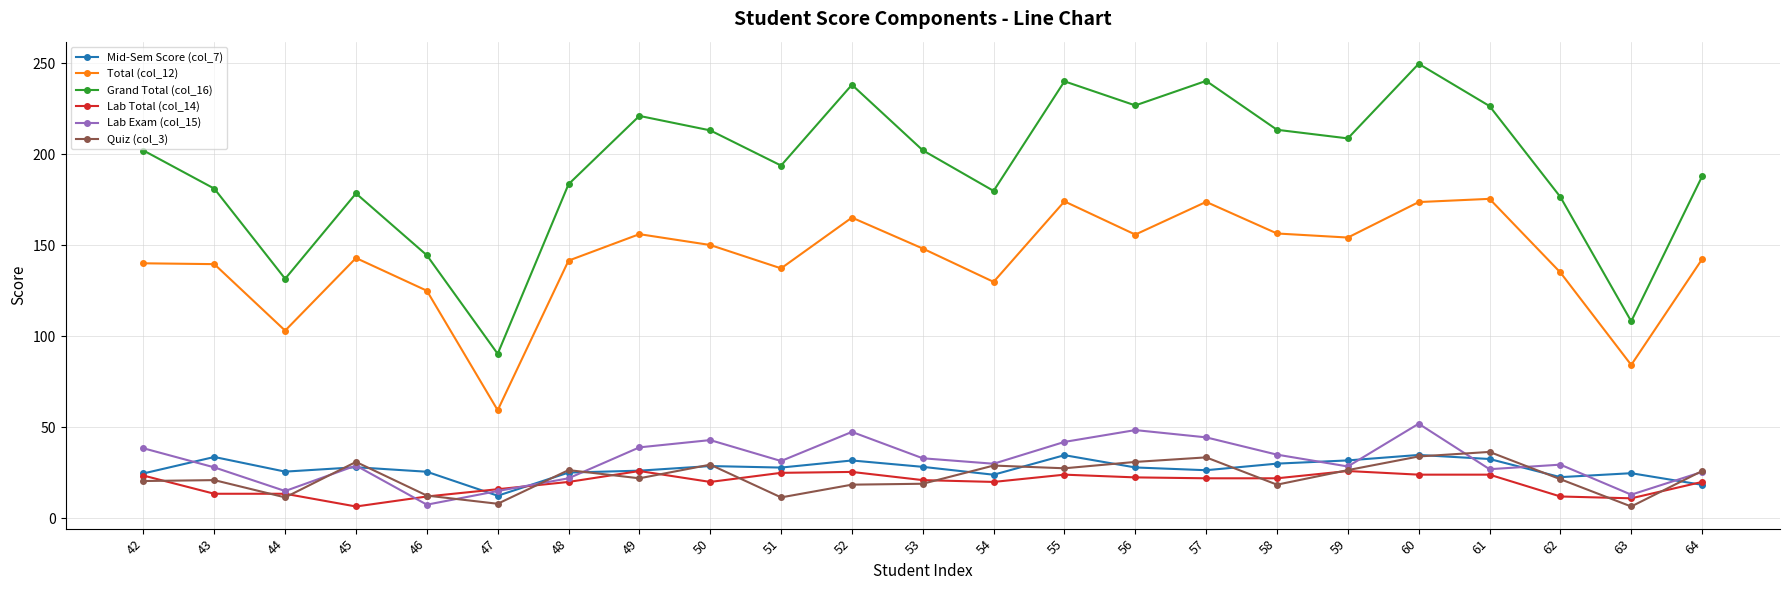

True or false: Lab Exam (col_15) has a value of 27.0 at 61.

True